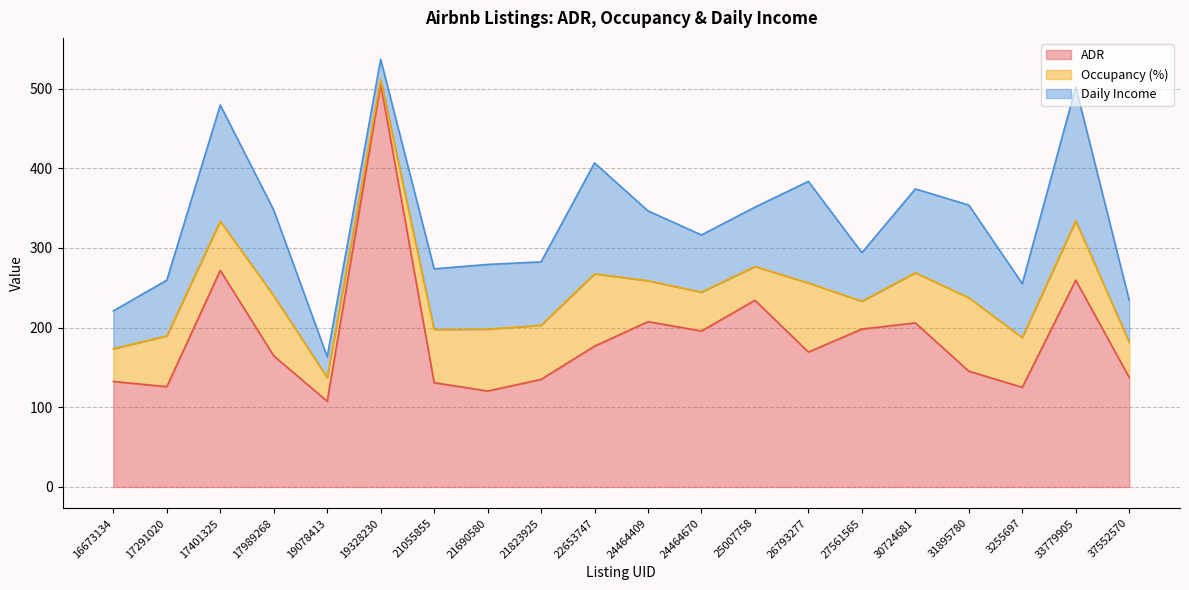

Reading left to right, extract all data points from this chart.

ADR: 132.4	125.9	271.8	164.6	107.6	505.8	130.9	120.4	135.0	176.8	207.4	195.7	234.3	169.3	198.2	205.9	145.3	125.1	259.5	137.5
Occupancy (%): 41.0	63.7	61.7	75.5	29.6	5.7	66.6	77.6	67.9	90.7	51.4	48.7	42.3	86.7	34.9	62.9	92.1	62.4	74.5	44.2
Daily Income: 47.5	69.9	145.8	107.4	26.2	25.3	76.2	81.2	79.6	139.2	87.6	71.9	74.5	127.5	60.9	105.2	116.3	67.8	167.9	52.6